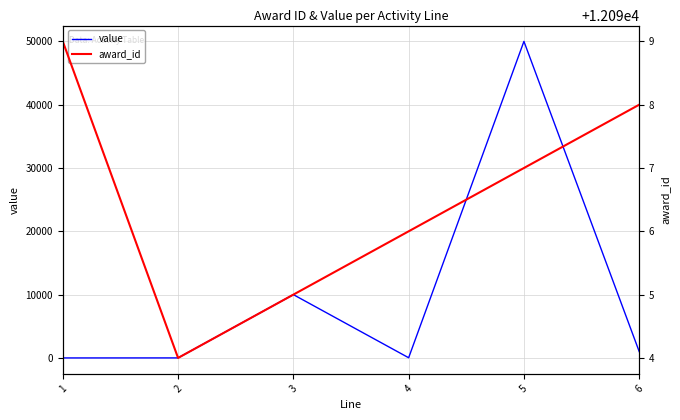

What is the maximum value for value?

50000